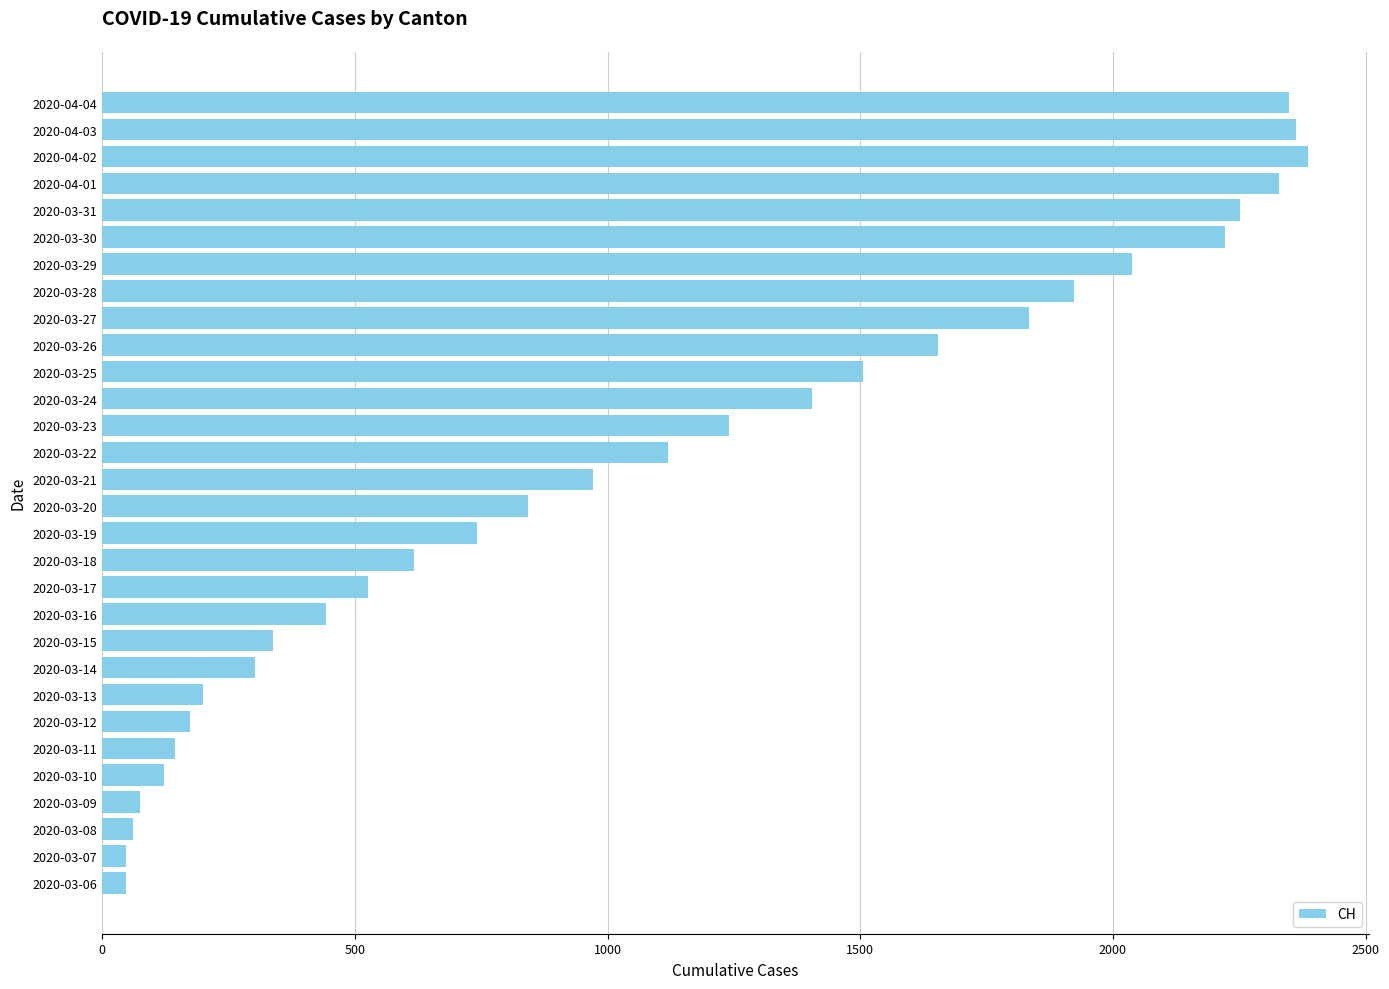

Between 2020-03-21 and 2020-03-18, which is larger?

2020-03-21